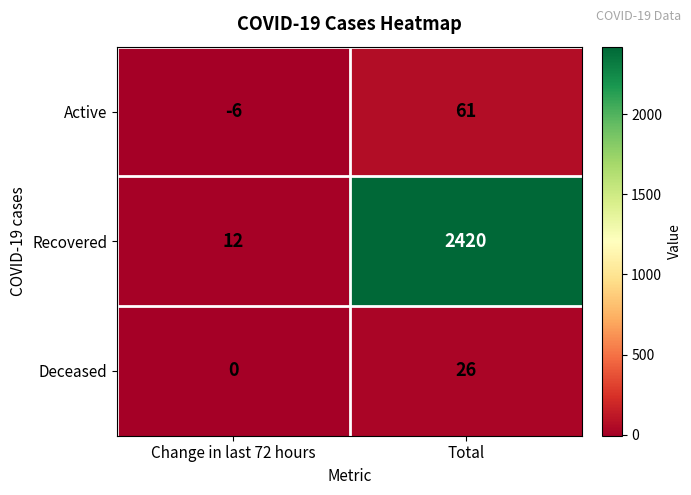

Which category has the highest value across all series?

Total